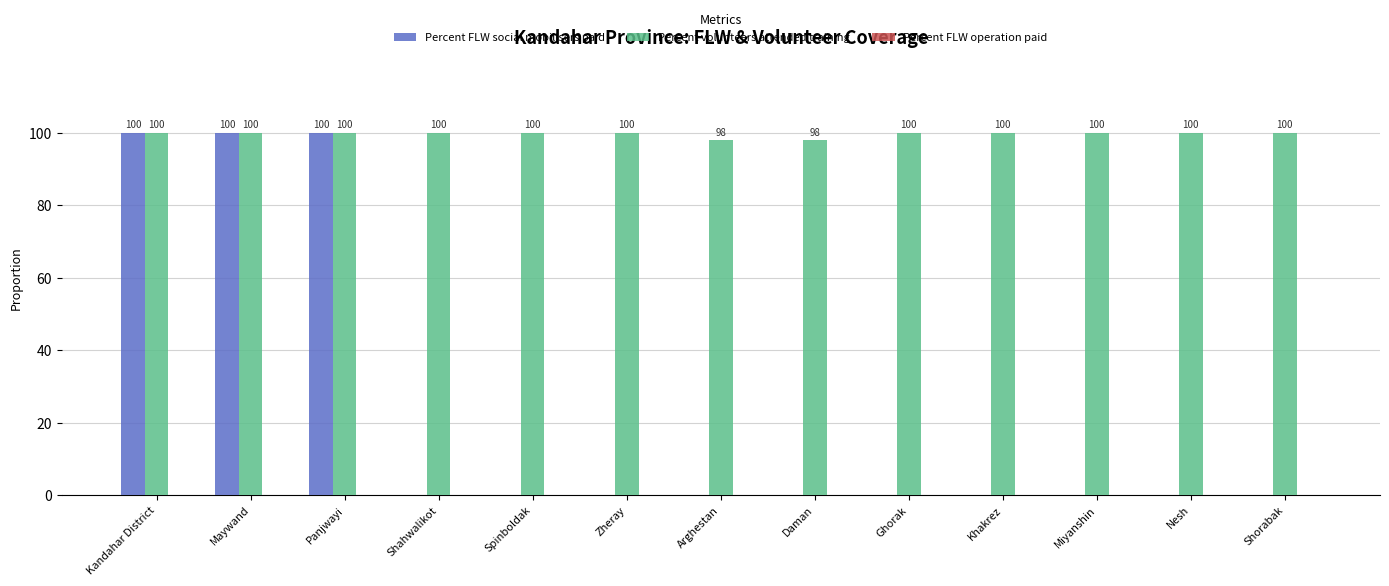

Is it true that Percent volunteers attended training equals 151 at Maywand?

False